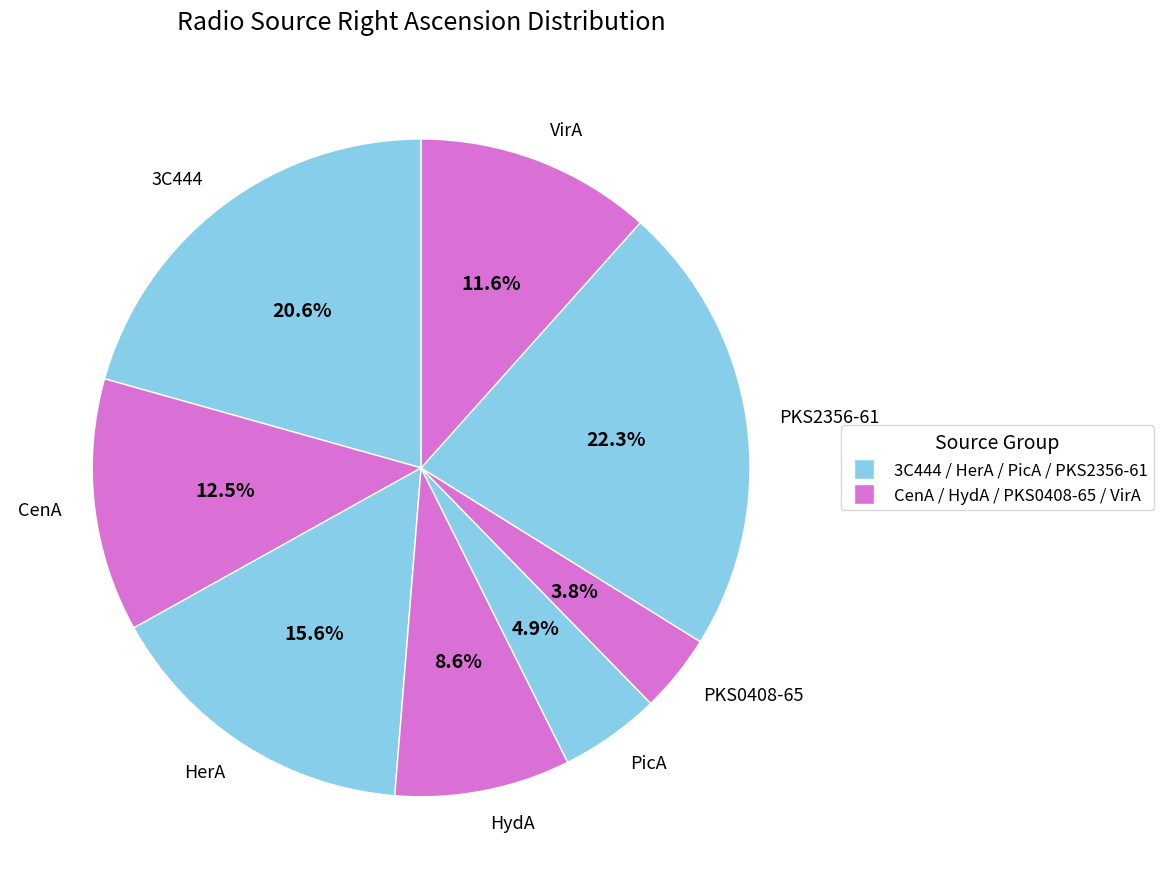

What portion of the pie excludes PKS2356-61?

77.7%